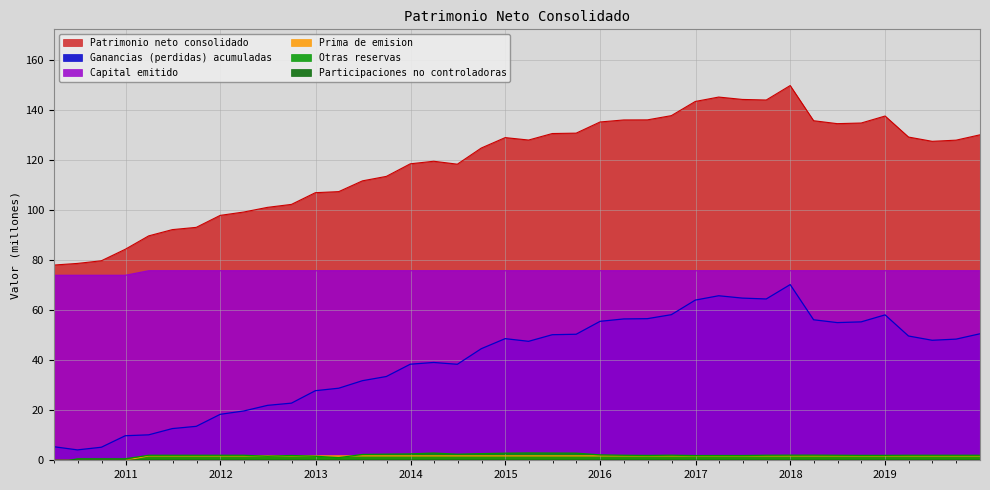

Where does the Capital emitido series first go above 75?

2011-03-31